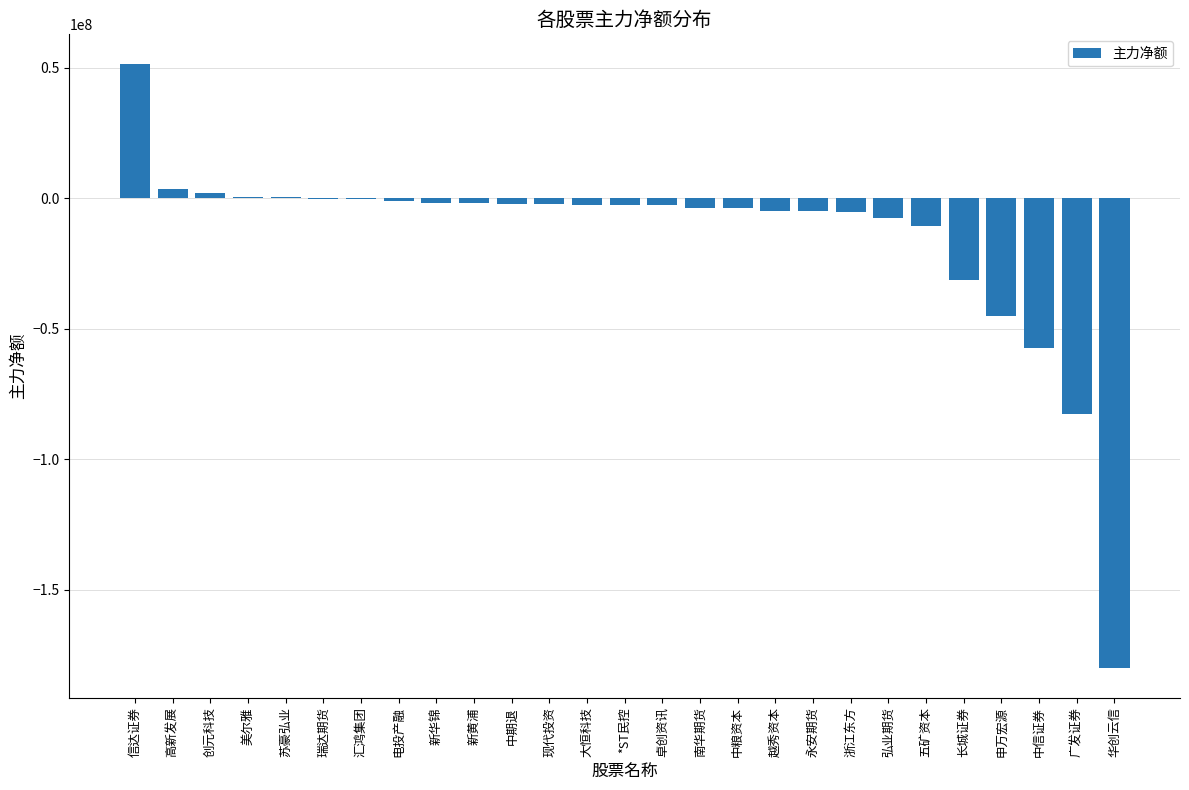

Where is the data nearest to the value -64228231?

中信证券